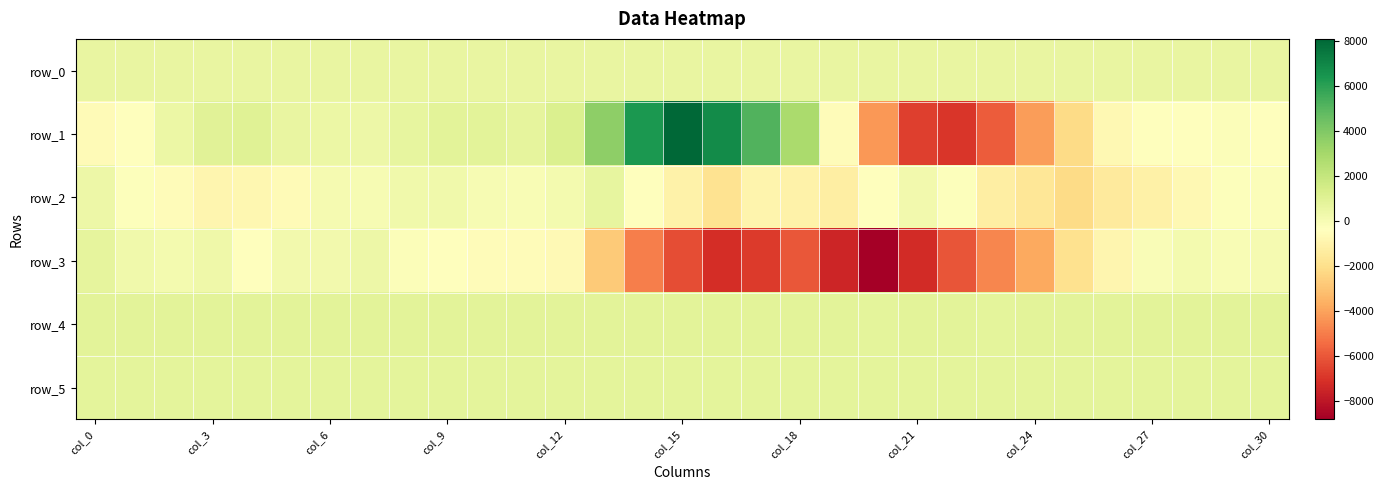

Which series has the largest total across all categories?

row_4